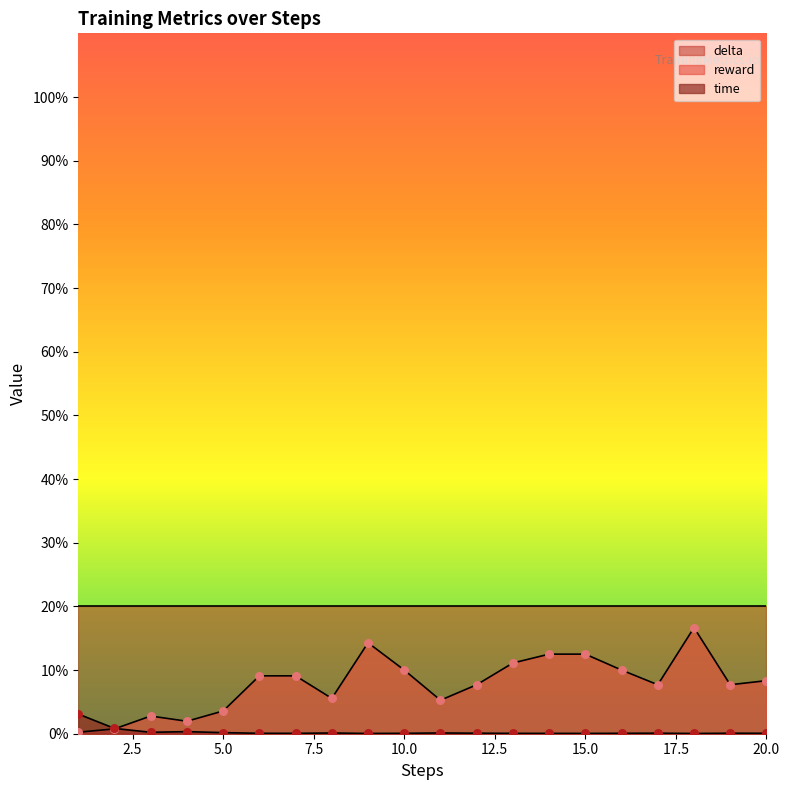

Which series has the largest Y range (max minus min)?

reward